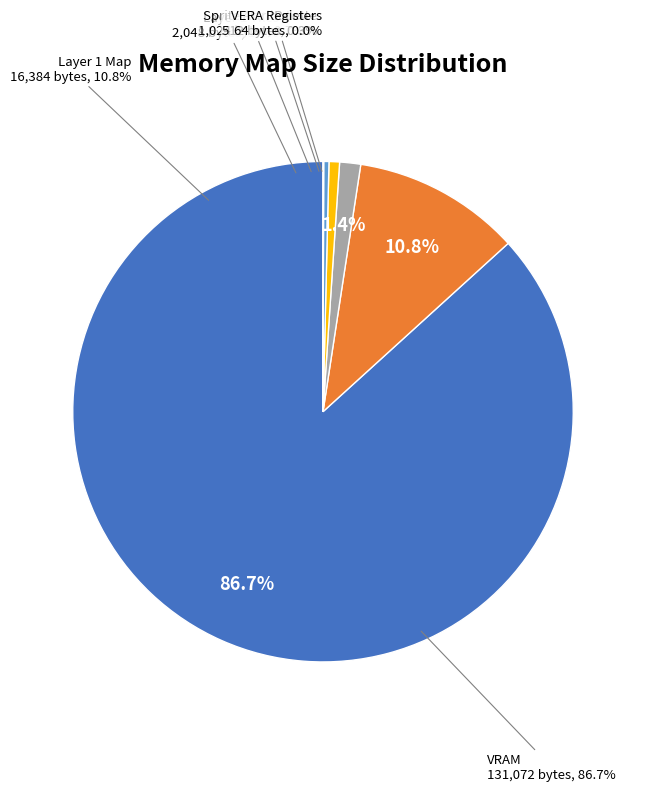

Count the number of slices in the pie.

6